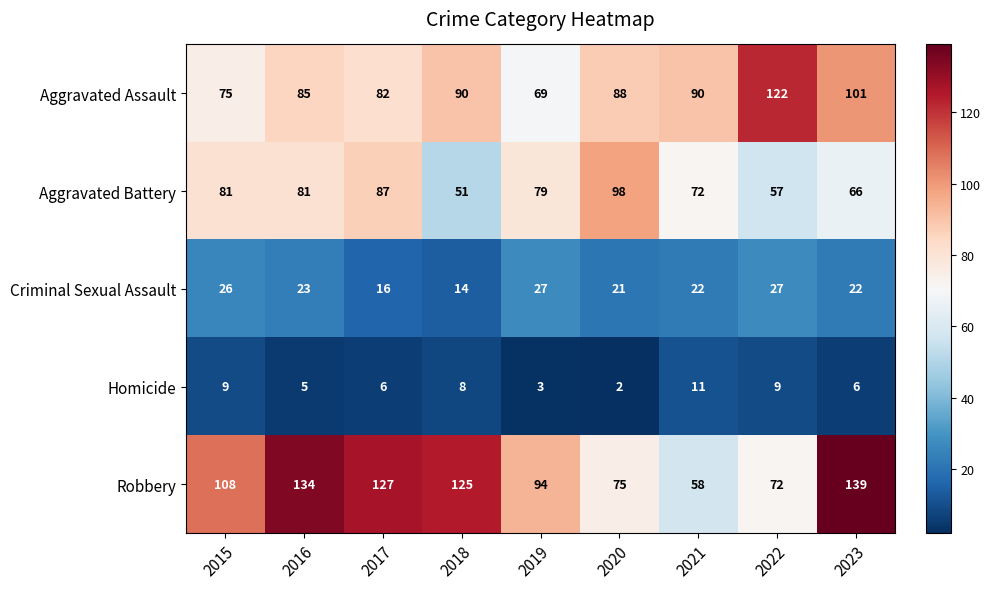

The value of Aggravated Battery at 2018 is 51. True or false?

True